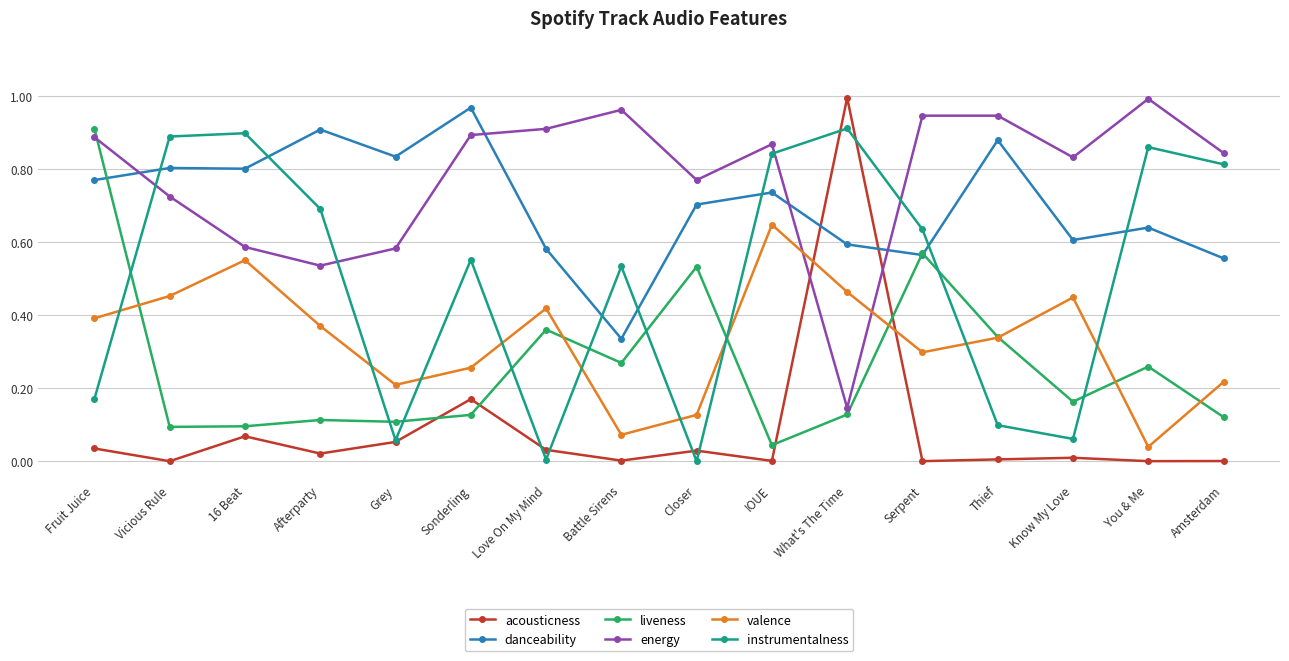

Which series has the largest range (max minus min)?

acousticness